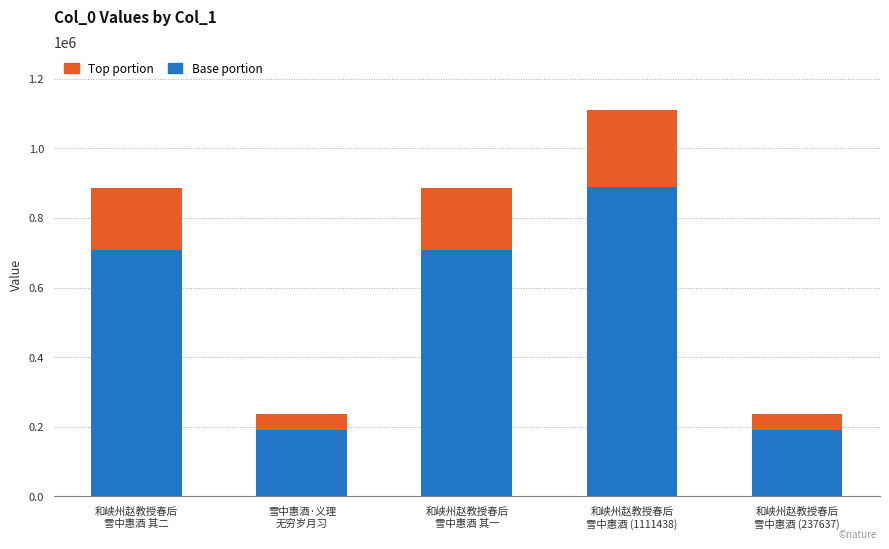

What is the difference between the second highest and minimum values in the Base portion series?

518831.2